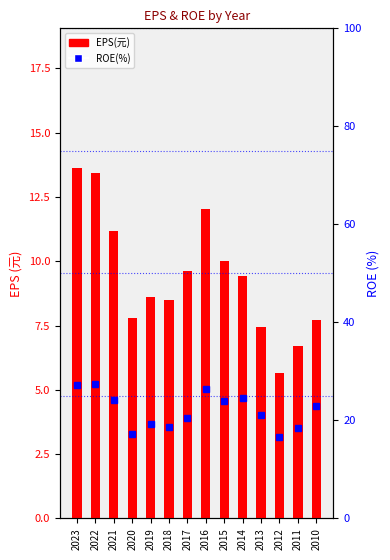

Reading left to right, list all the values displayed in this chart.

EPS(元): 2023=13.6	2022=13.4	2021=11.2	2020=7.8	2019=8.6	2018=8.5	2017=9.6	2016=12.0	2015=10.0	2014=9.4	2013=7.5	2012=5.7	2011=6.7	2010=7.7
ROE(%): 2023=27.3	2022=27.4	2021=24.2	2020=17.3	2019=19.2	2018=18.6	2017=20.5	2016=26.5	2015=23.9	2014=24.5	2013=21.2	2012=16.6	2011=18.5	2010=22.9